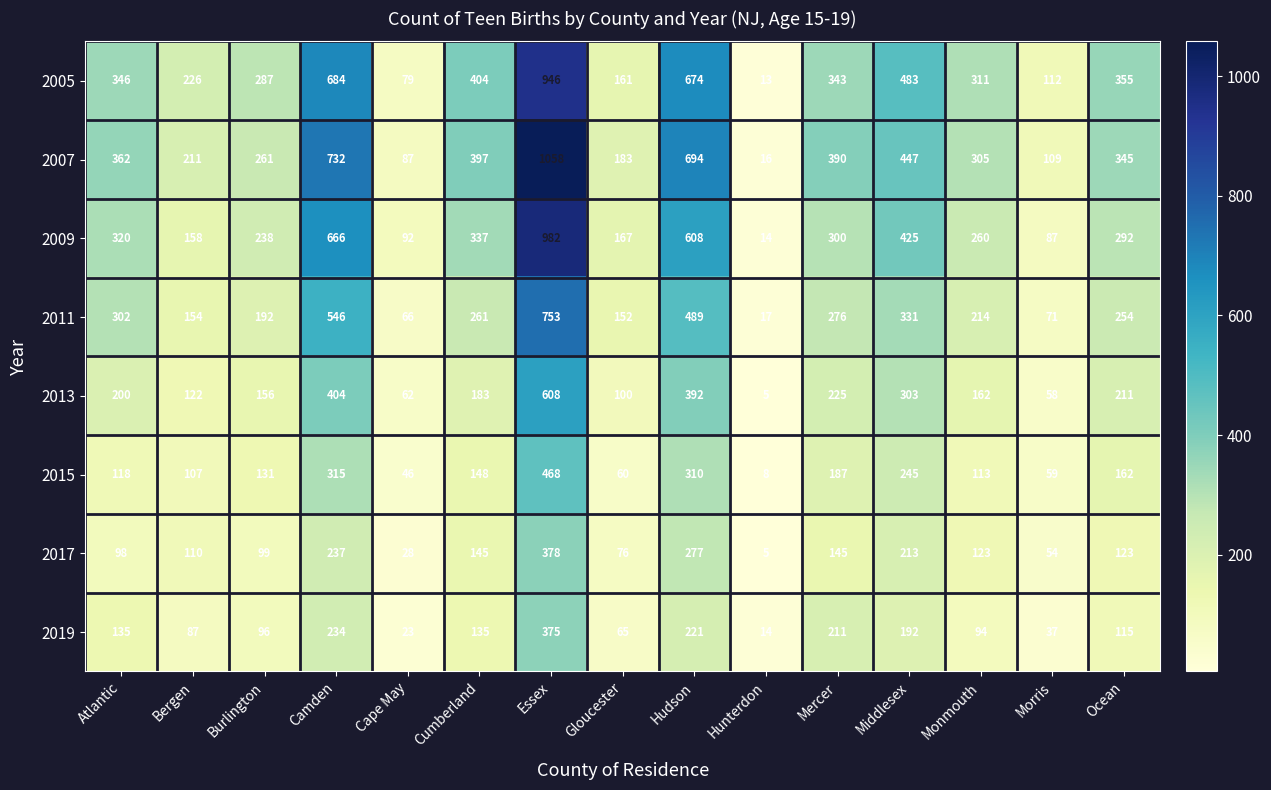

The 2019 series shows 150 at Burlington. True or false?

False